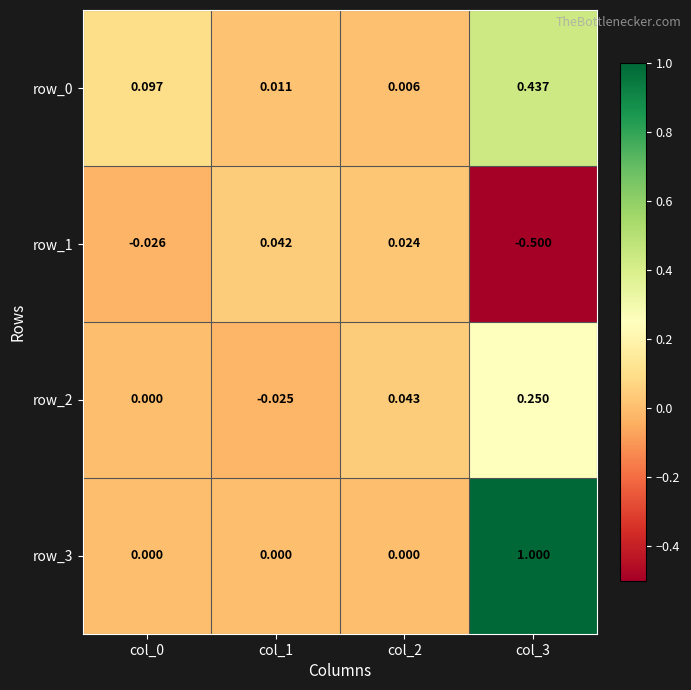

How many categories are shown in the chart?

4